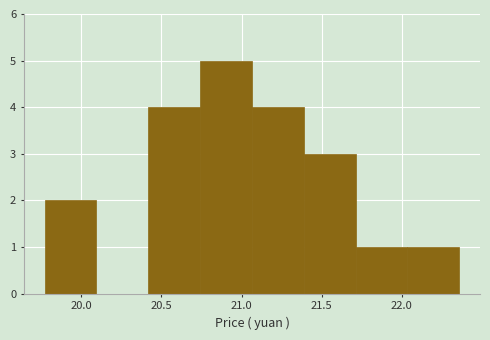

Reading left to right, transcribe this chart: for each bar, give the range it covers on the x-axis and its height. Neither the bar edges nor the heights are printed on the chart, so give them approximately, as read against the axes.

19.75 to 20.10: 2
20.10 to 20.40: 0
20.40 to 20.75: 4
20.75 to 21.05: 5
21.05 to 21.40: 4
21.40 to 21.70: 3
21.70 to 22.05: 1
22.05 to 22.35: 1